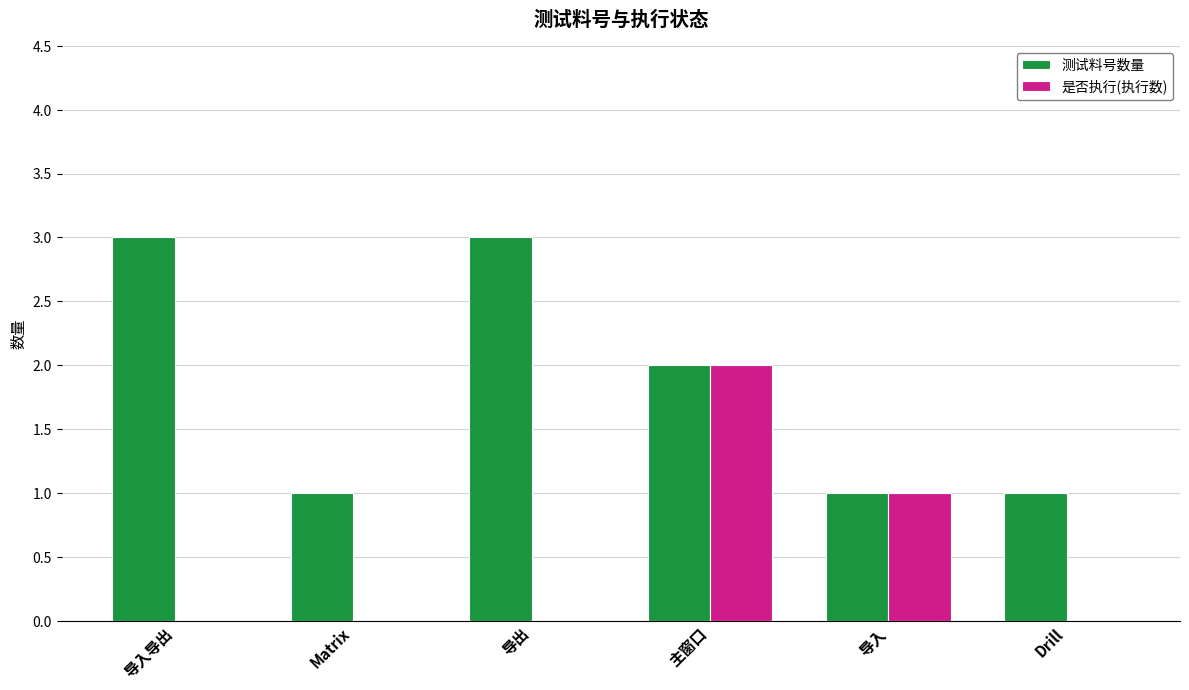

Reading left to right, what are all the values shown in this chart?

测试料号数量: 3	1	3	2	1	1
是否执行(执行数): 0	0	0	2	1	0